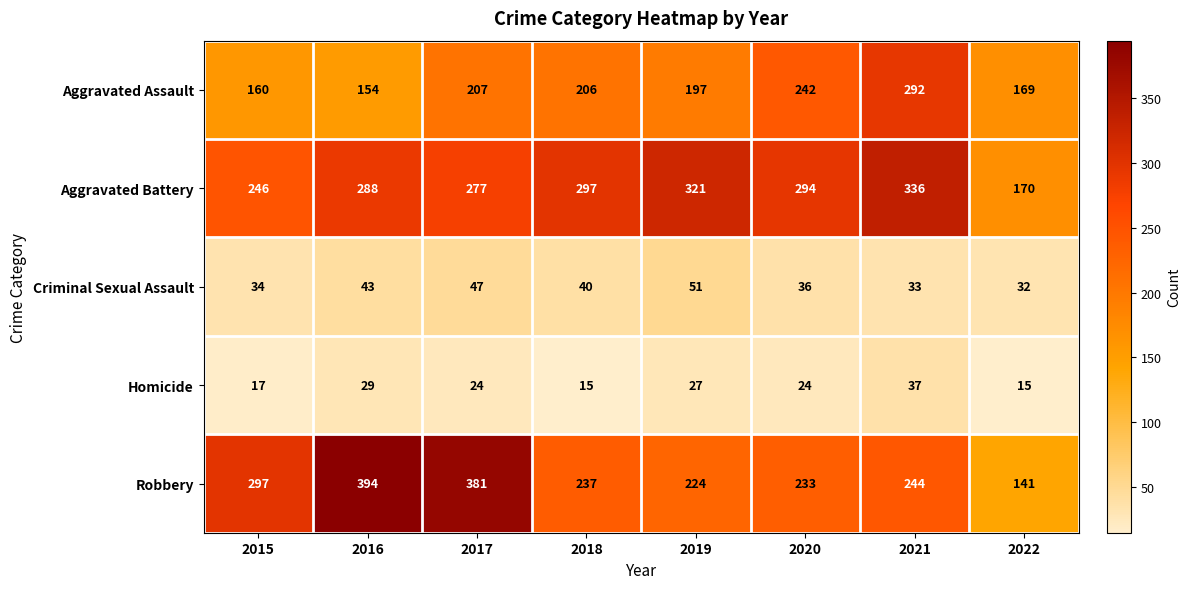

True or false: Criminal Sexual Assault has a value of 40 at 2018.

True